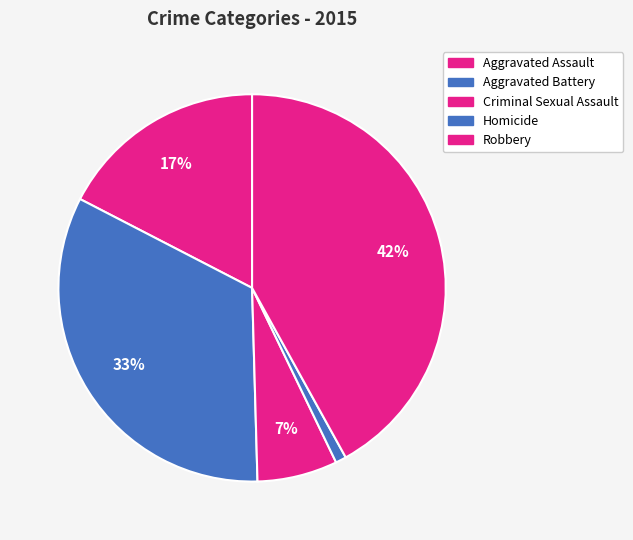

What portion of the pie excludes Aggravated Battery?

67.0%